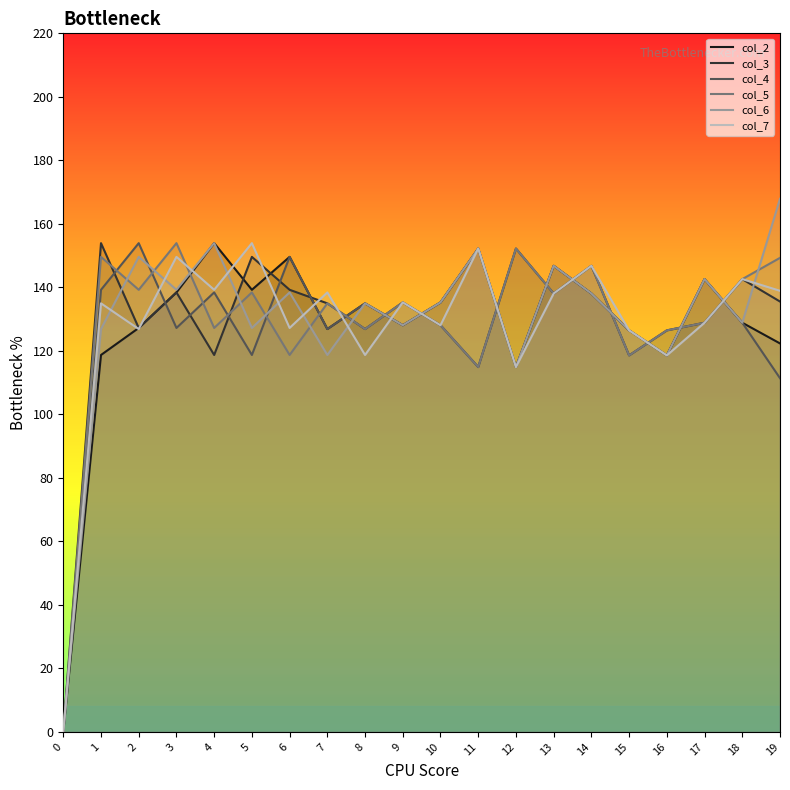

What is the sum of all col_7 values?

2559.6